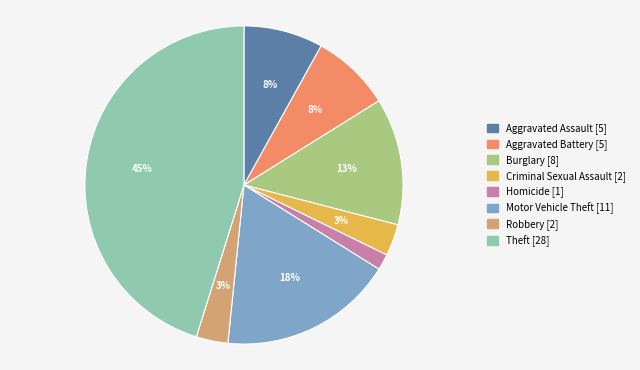

Between Robbery and Burglary, which is larger?

Burglary